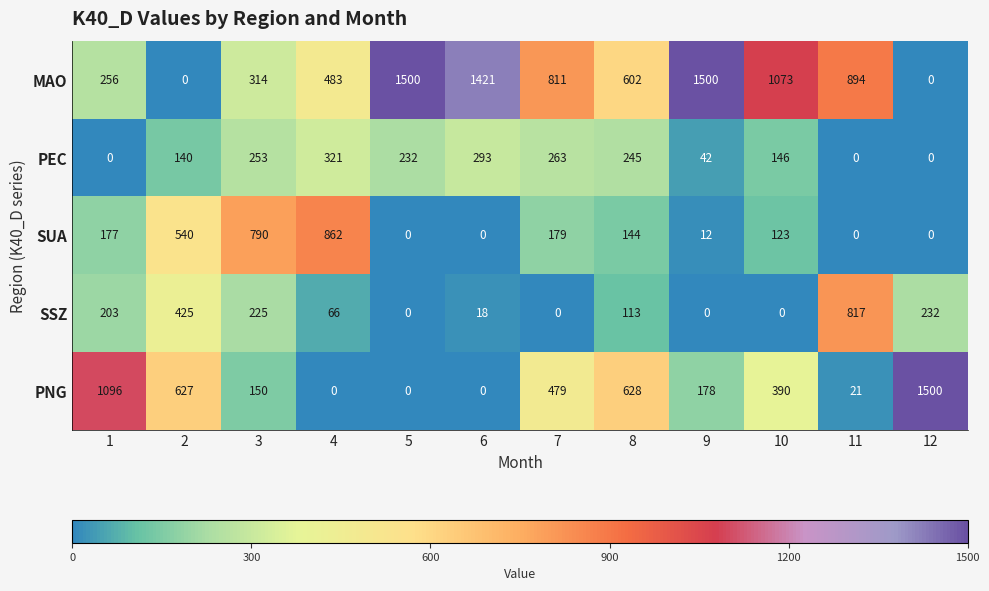

Is it true that PNG equals 0 at 5?

True